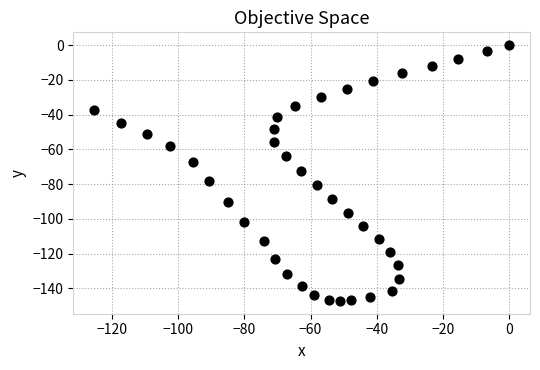

What is the range of Y values (max minus min)?

147.2